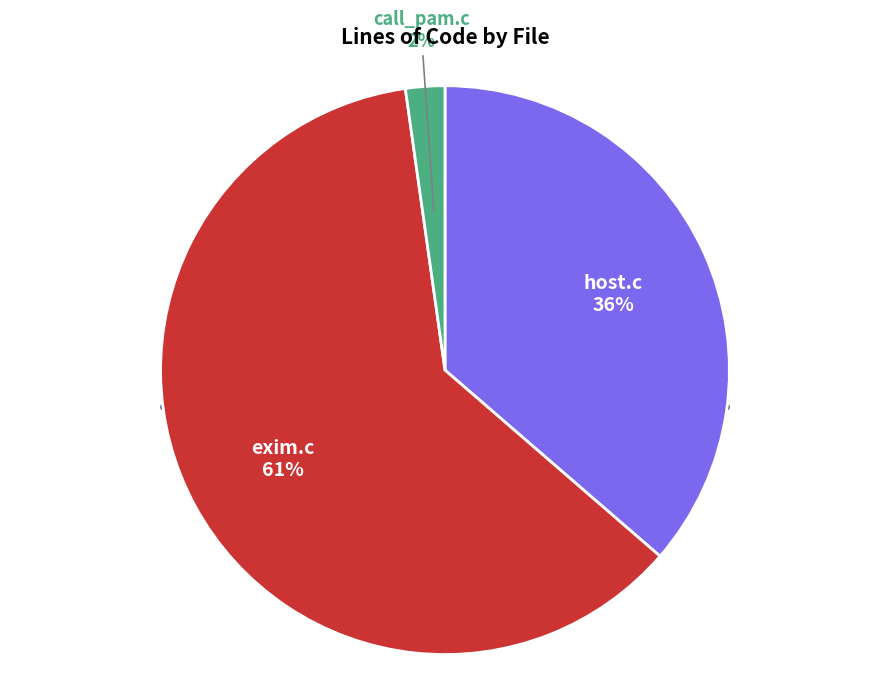

To the nearest percent, what is the difference between the largest and smallest slice percentages?

59%